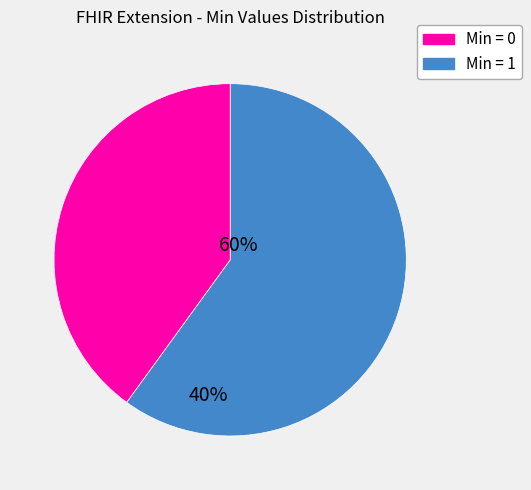

Rank the categories by value from highest to lowest.

Min = 0, Min = 1